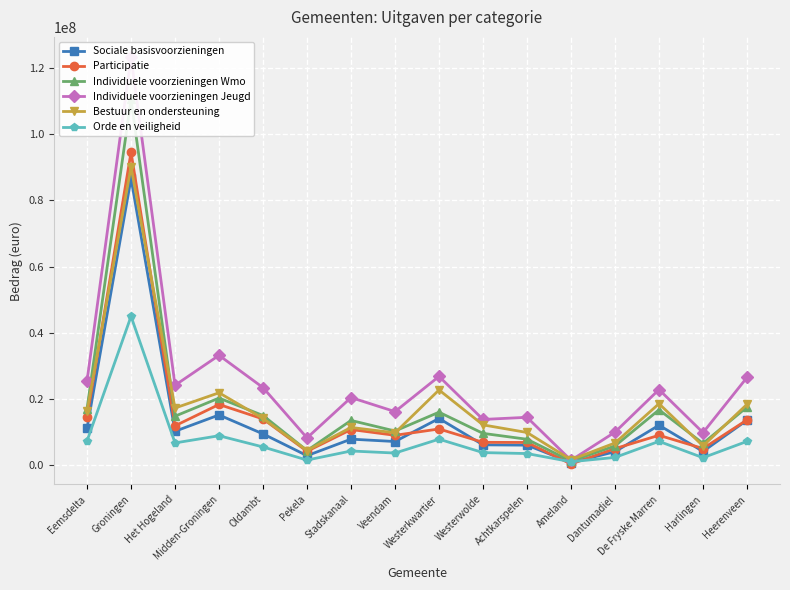

What is the label of the 13th point from the right?

Midden-Groningen